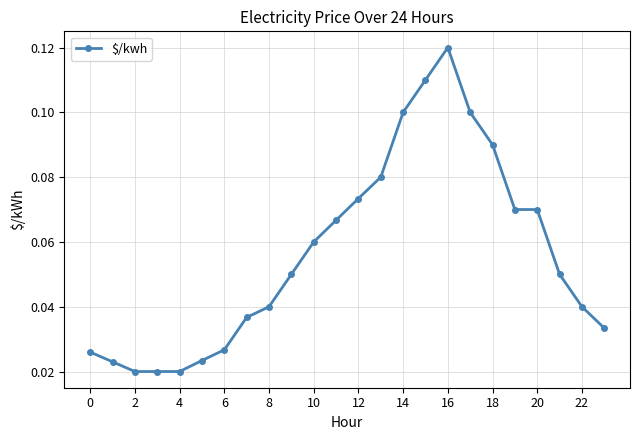

Does the chart have visible grid lines?

Yes